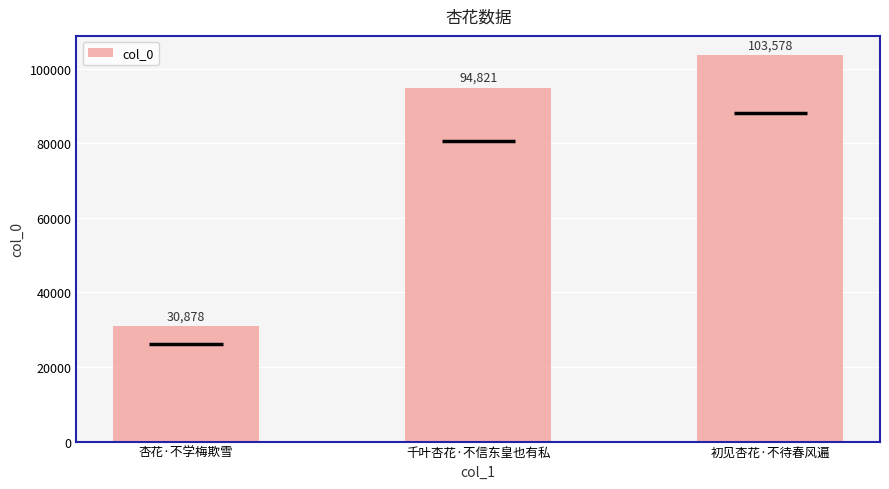

What is the difference between the values at 千叶杏花·不信东皇也有私 and 初见杏花·不待春风遍?

8757